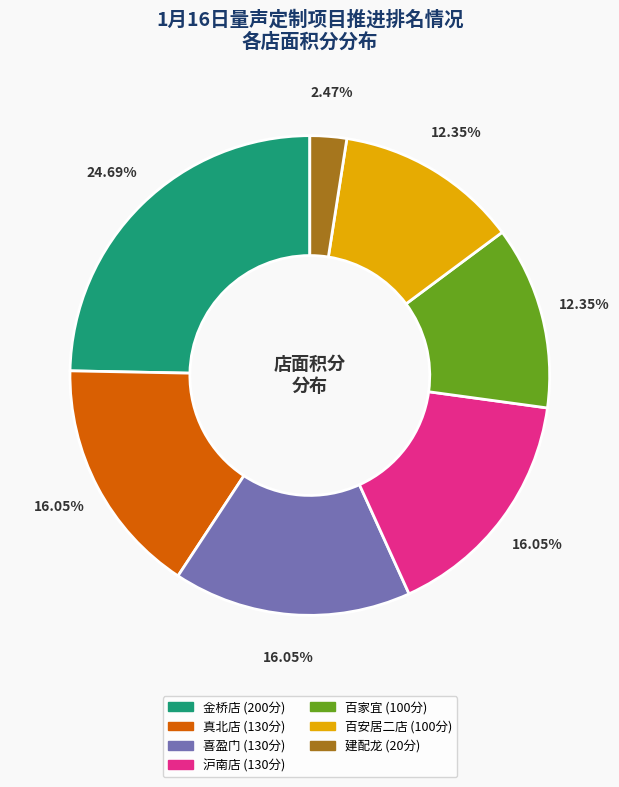

Does any single category account for the majority?

No